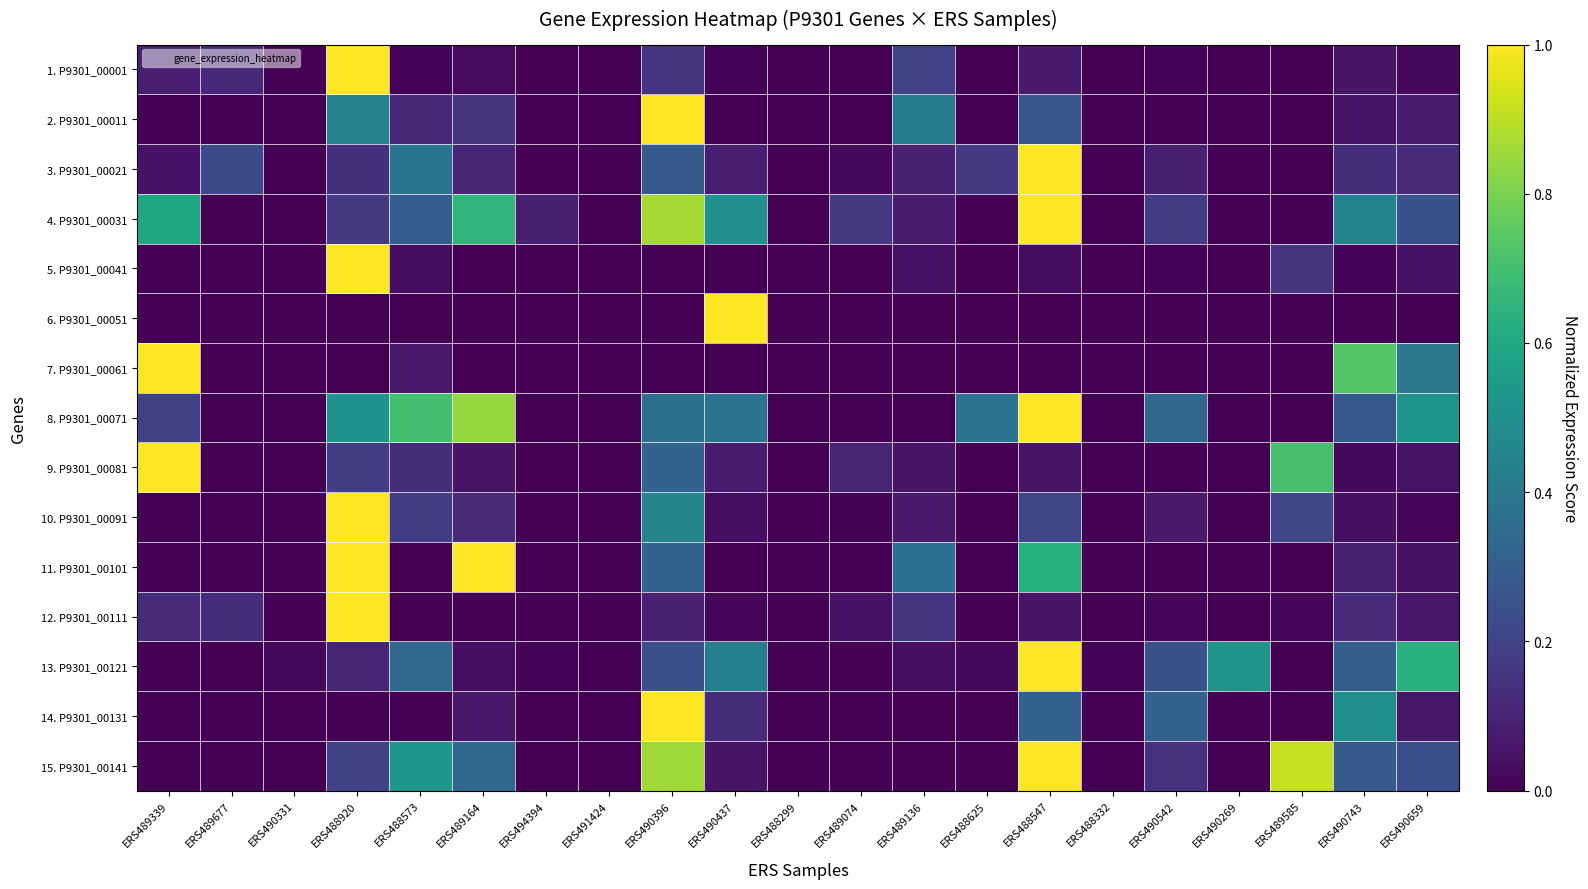

At how many categories does at least one series exceed 0?

19